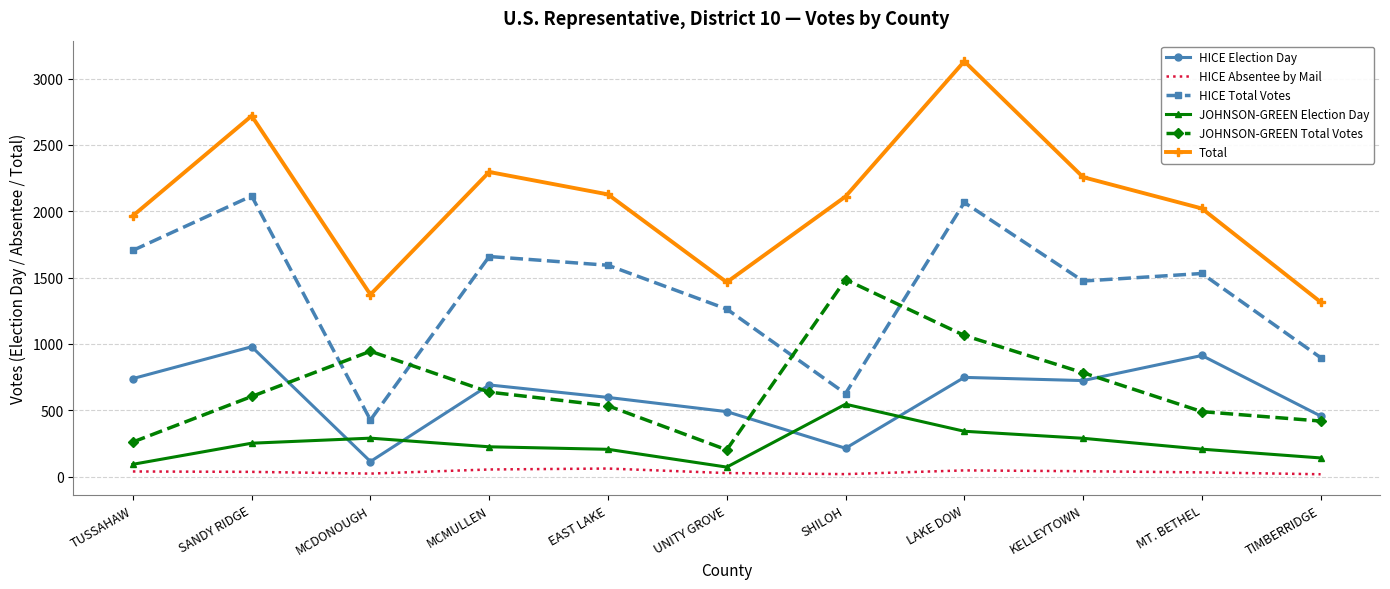

True or false: JOHNSON-GREEN Total Votes and HICE Total Votes intersect in this chart.

True